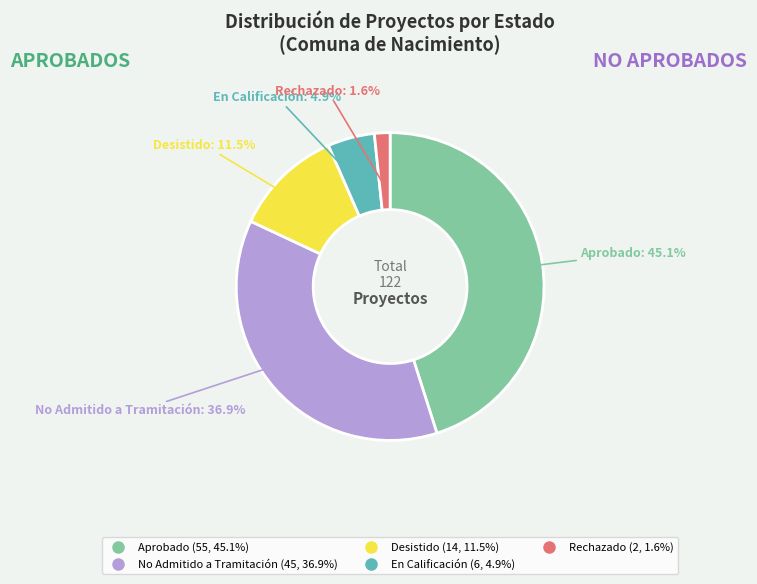

Is there a majority slice in this chart?

No